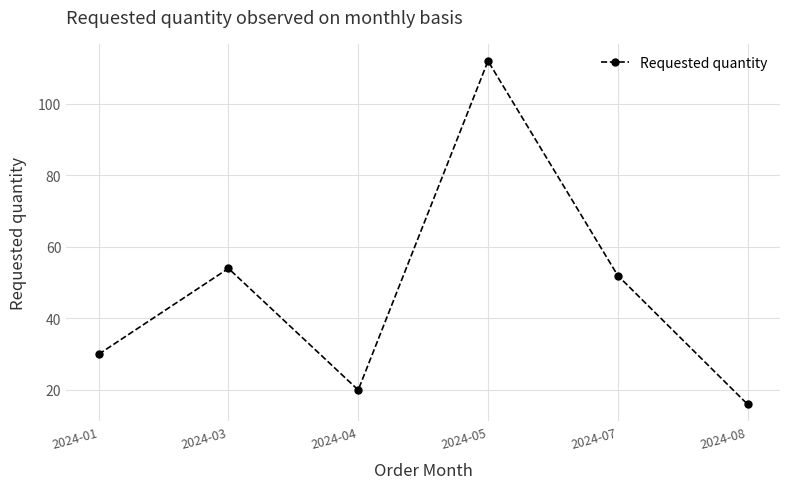

At which category does the data reach its first local peak?

2024-03